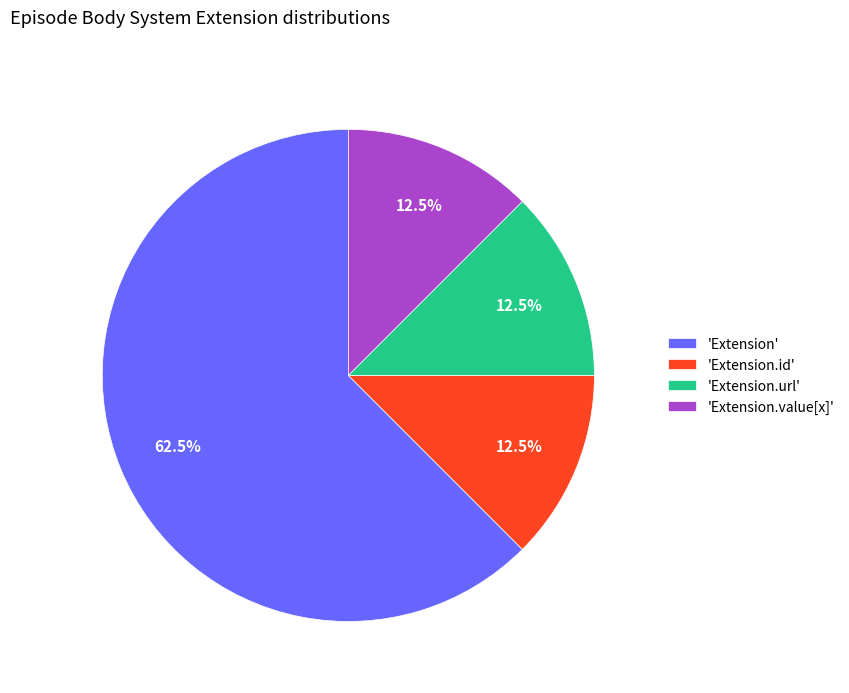

How many segments does this pie chart have?

4